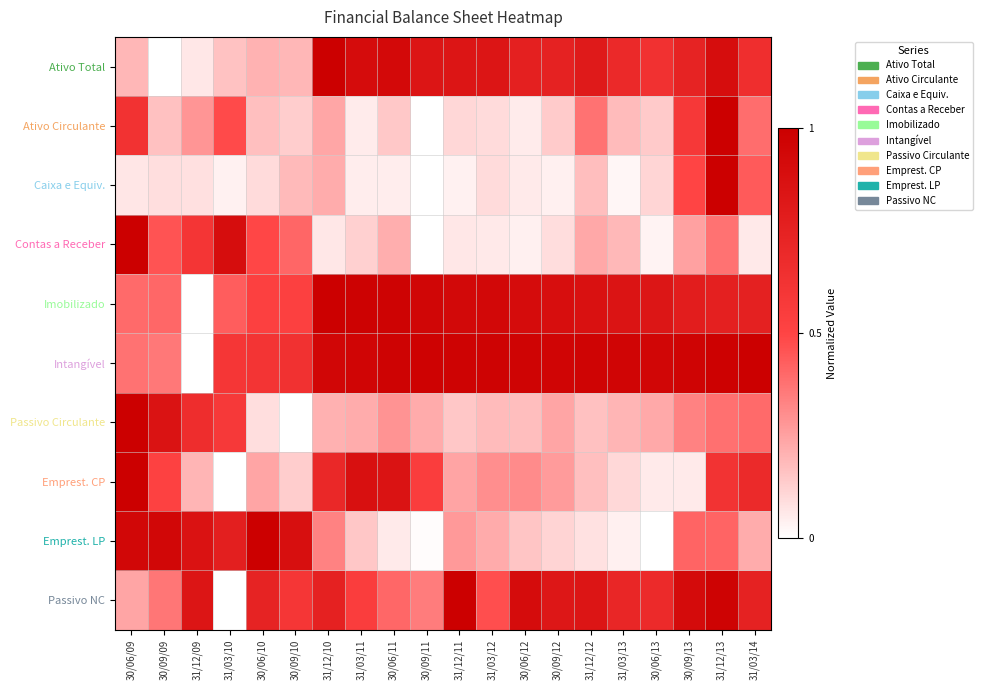

How many distinct data groups are displayed?

10